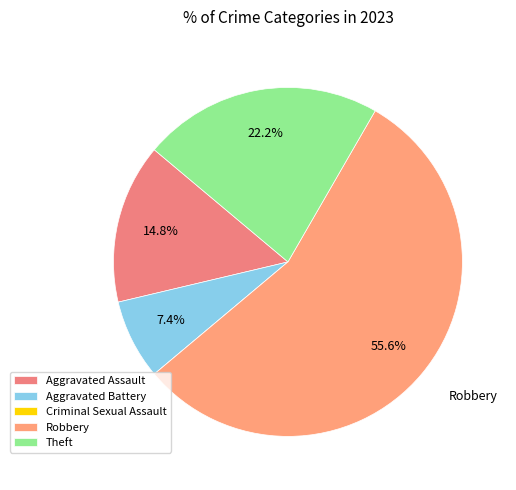

How many slices are in this pie chart?

5